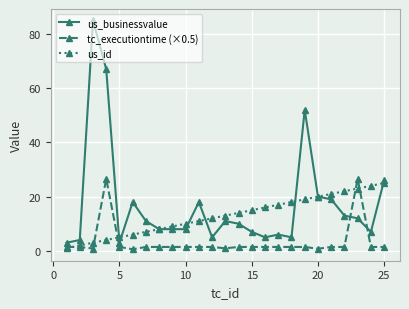

What is the maximum value shown in the chart?

85.0